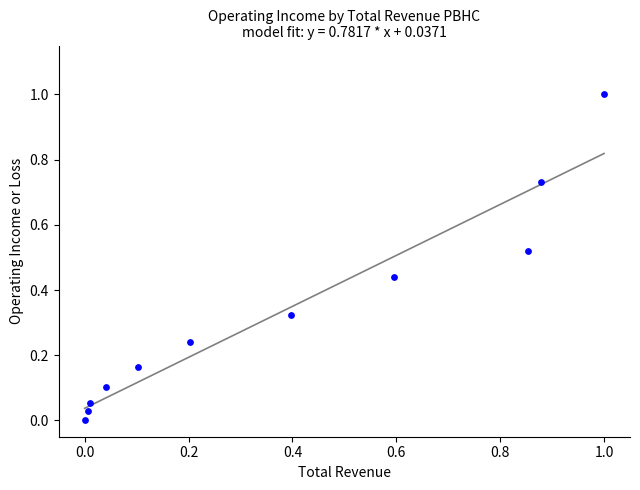

What is the range of X values (max minus min)?

1.0